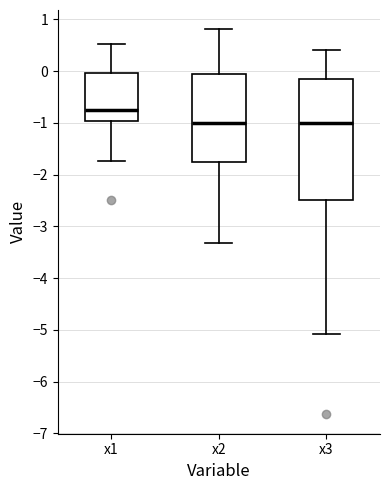

Where does the median line of the box for x3 sit on the y-axis? The values are not printed on the chart, so give them approximately, as read against the axis.

-1.0